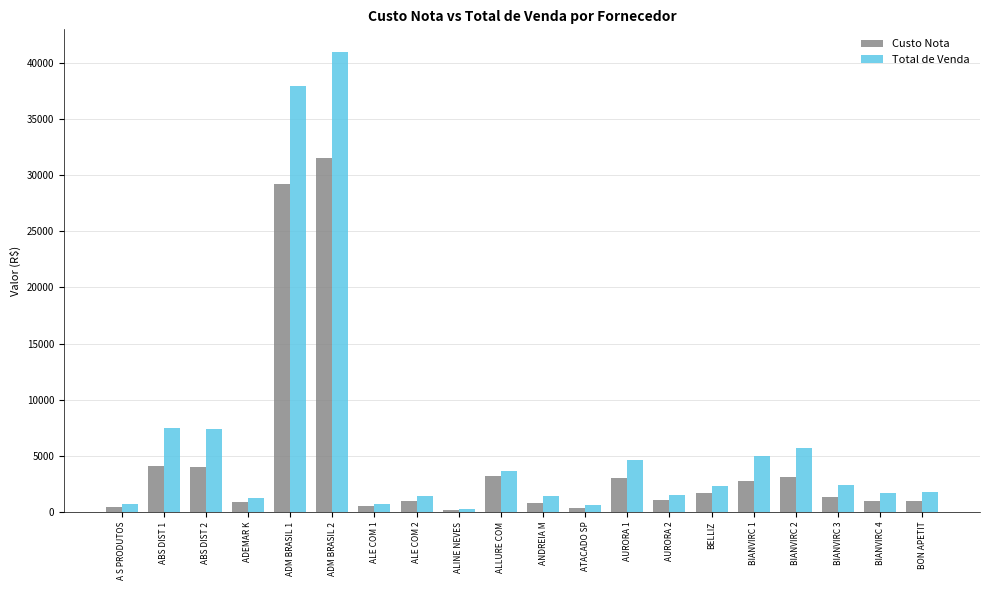

True or false: Custo Nota has a value of 928.2 at BON APETIT.

True